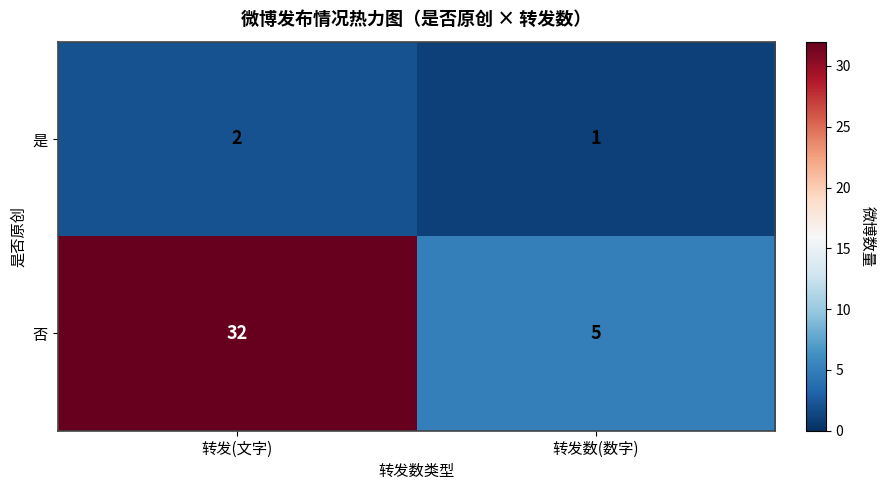

Which series has the largest range (max minus min)?

否